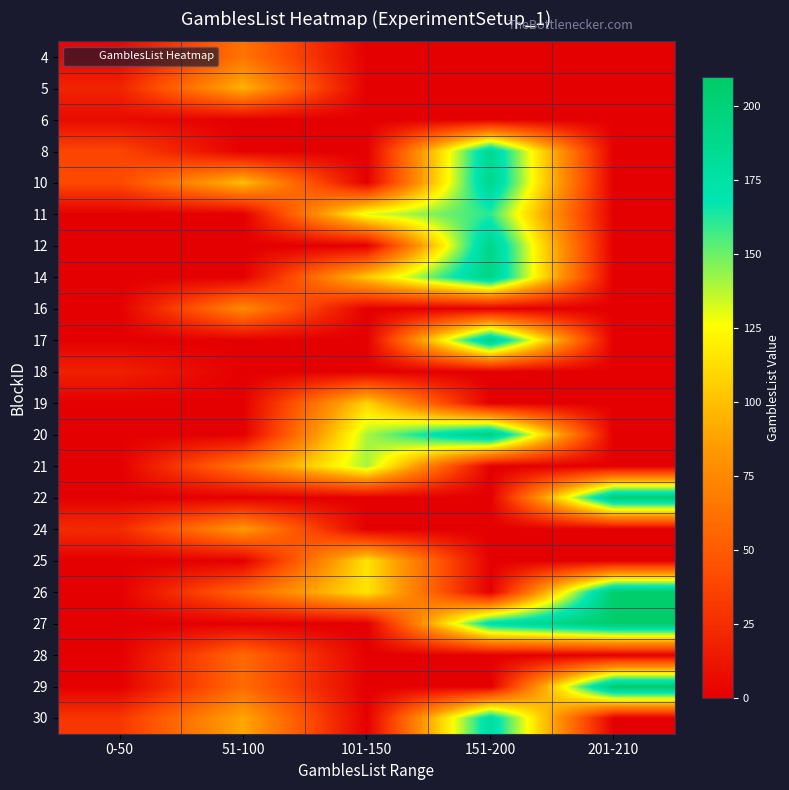

How many categories are shown in the chart?

5